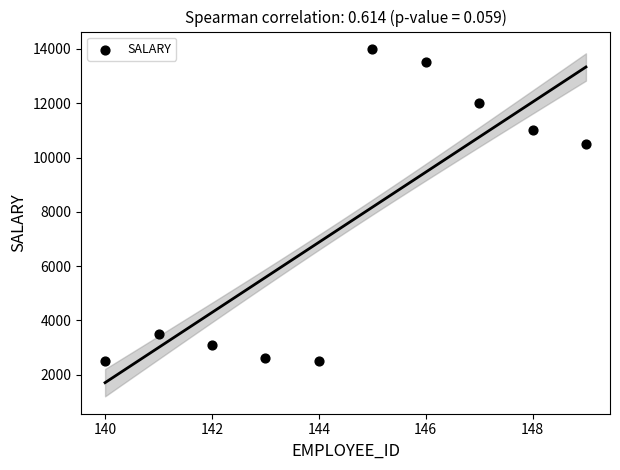

What is the average Y value?

7520